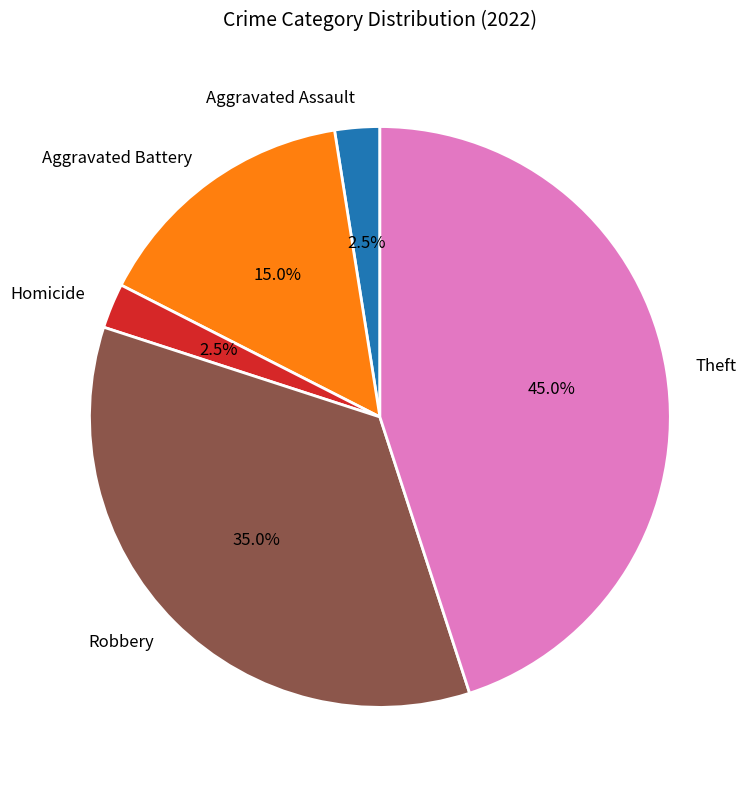

Is Theft the majority of the pie?

No